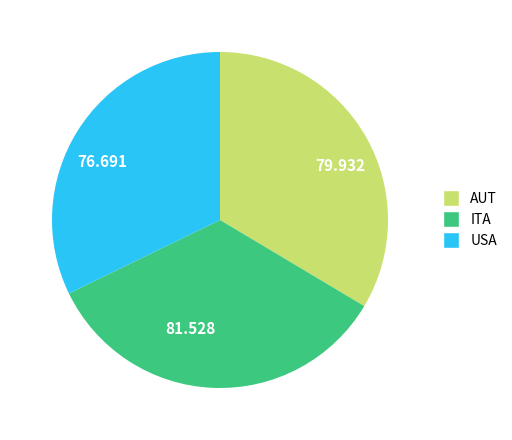

Does 76.691 represent more than half of the total?

No